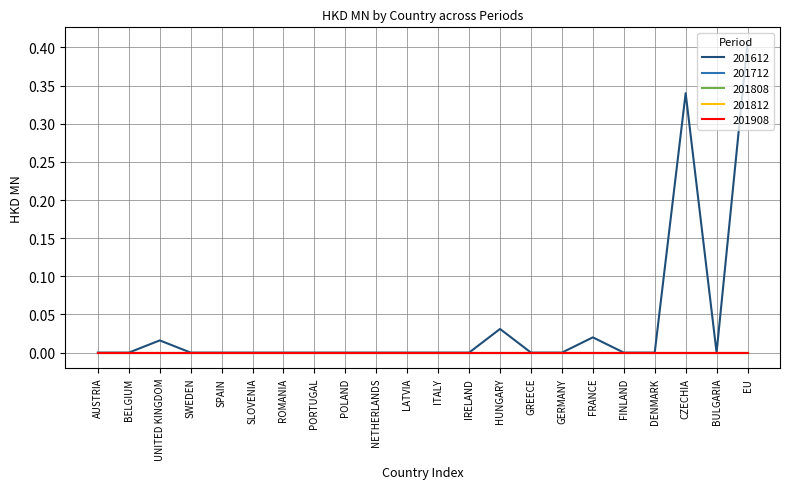

Between PORTUGAL and ITALY, which is larger?

PORTUGAL